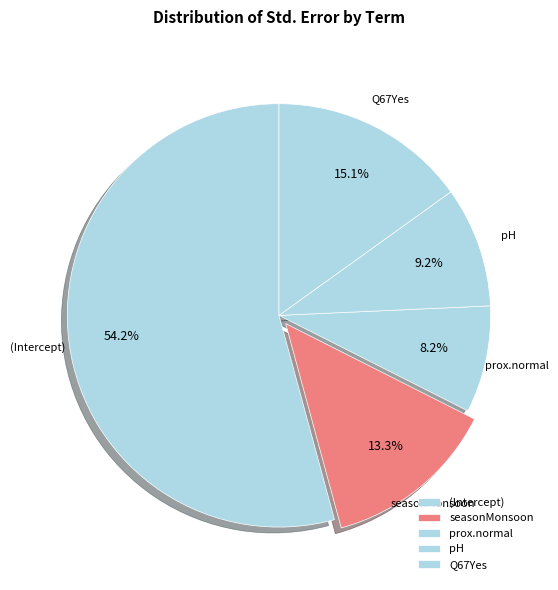

Is it true that (Intercept) is 54% of the pie?

True